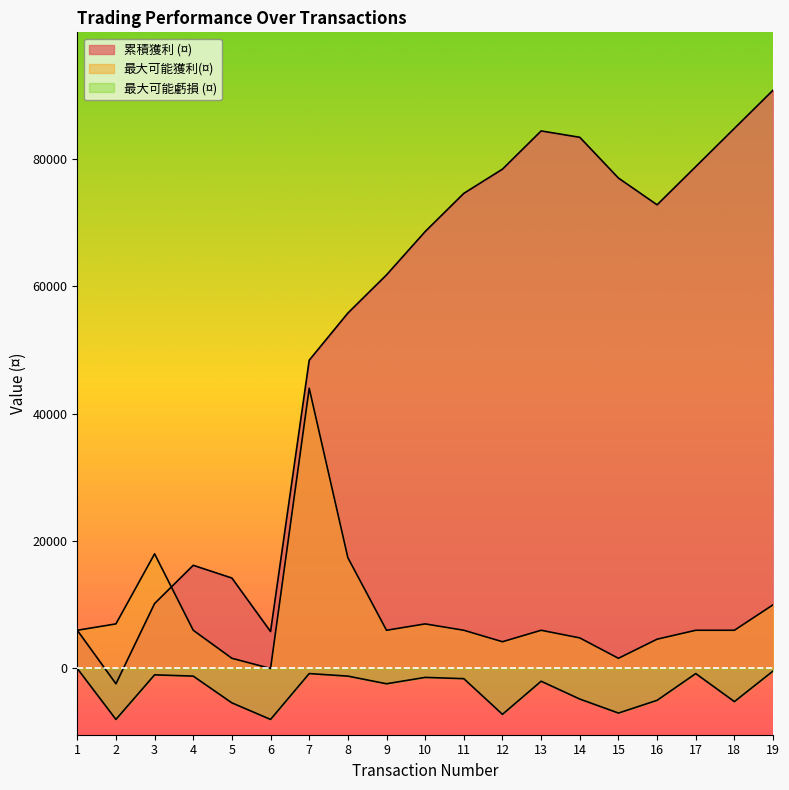

Reading left to right, what are all the values shown in this chart?

累積獲利 (¤): 1=6000	2=-2400	3=10200	4=16200	5=14200	6=5800	7=48400	8=55800	9=61800	10=68600	11=74600	12=78400	13=84400	14=83400	15=77000	16=72800	17=78800	18=84800	19=90800
最大可能獲利(¤): 1=6000	2=7000	3=18000	4=6000	5=1600	6=0	7=44000	8=17400	9=6000	10=7000	11=6000	12=4200	13=6000	14=4800	15=1600	16=4600	17=6000	18=6000	19=10000
最大可能虧損 (¤): 1=0	2=-8000	3=-1000	4=-1200	5=-5400	6=-8000	7=-800	8=-1200	9=-2400	10=-1400	11=-1600	12=-7200	13=-2000	14=-4800	15=-7000	16=-5000	17=-800	18=-5200	19=-400